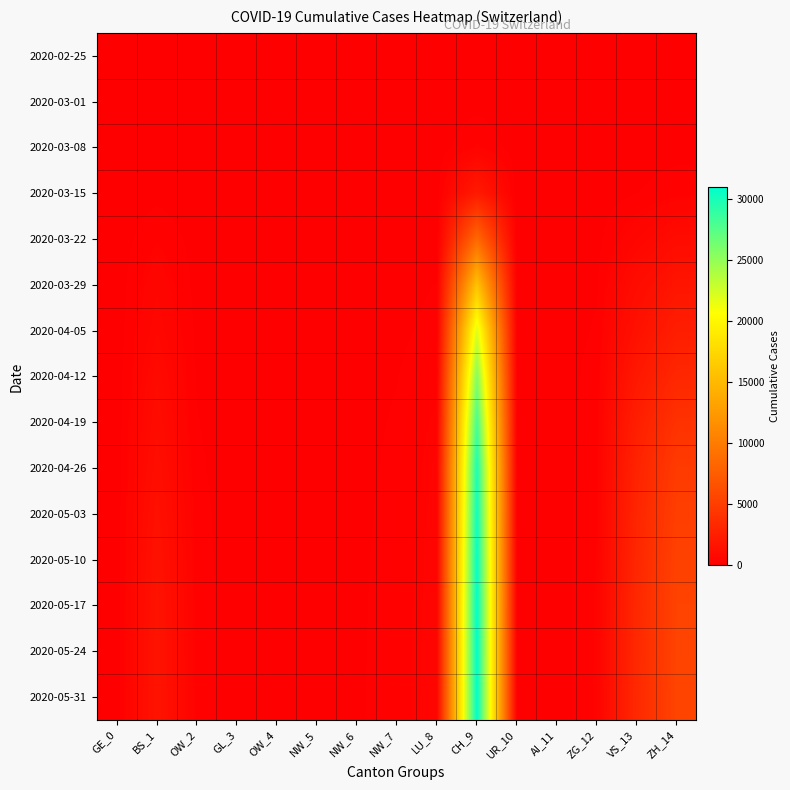

What is the spread (max minus min) of values at CH_9?

30980